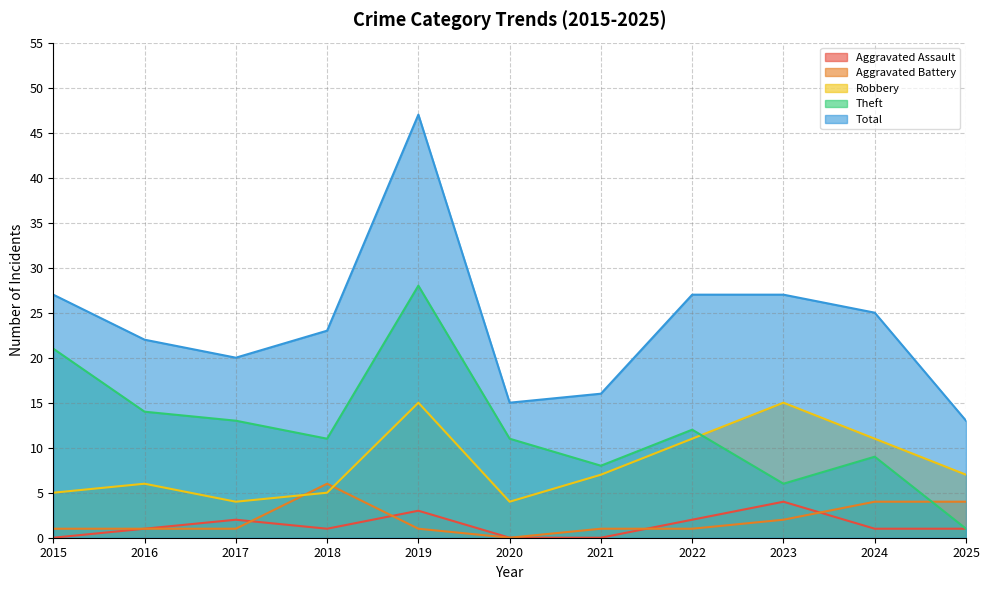

List the series in order of their peak value, lowest first.

Aggravated Assault, Aggravated Battery, Robbery, Theft, Total